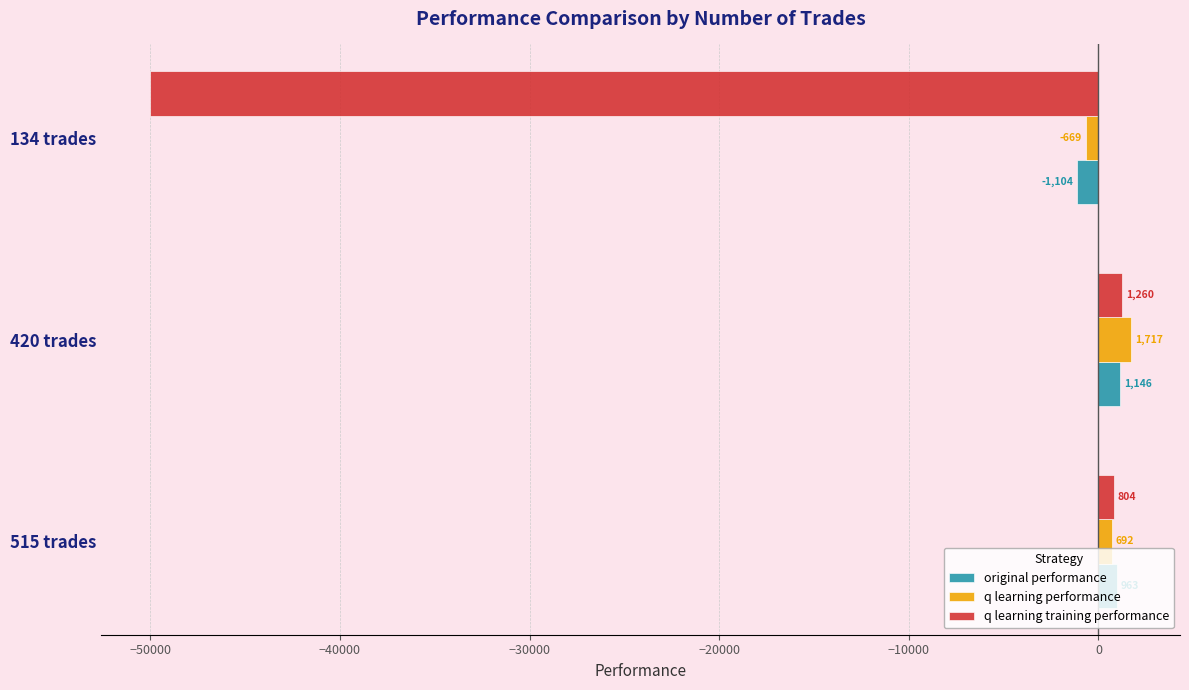

Count the number of data series in this chart.

3